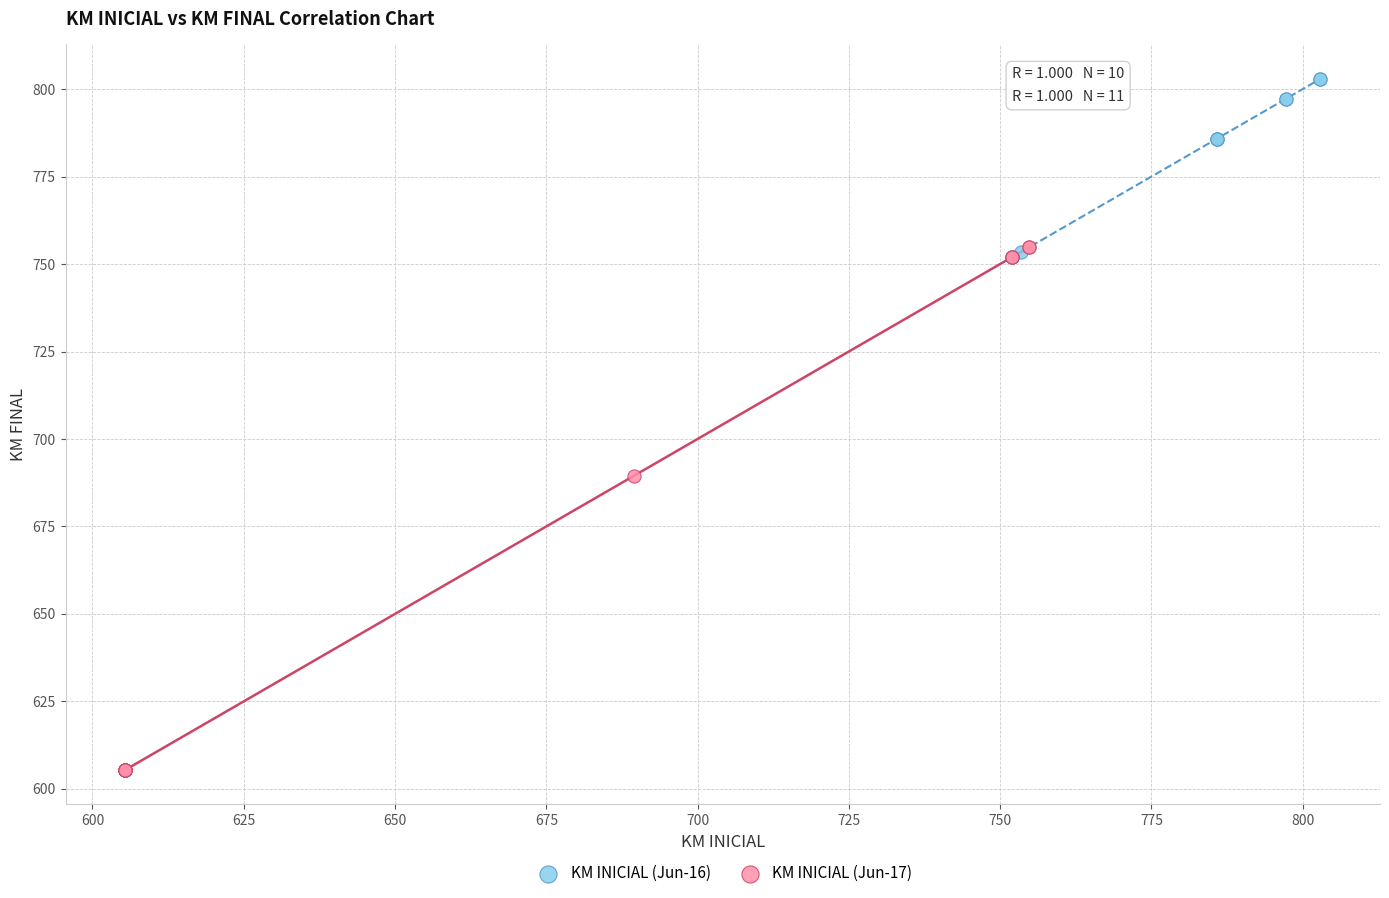

What are all the series names shown in the legend?

KM INICIAL (Jun-16), KM INICIAL (Jun-17)